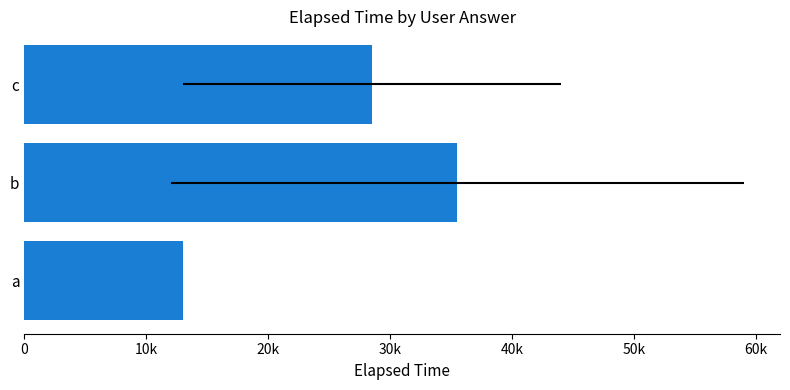

True or false: the data shows 13000 at 0.

True